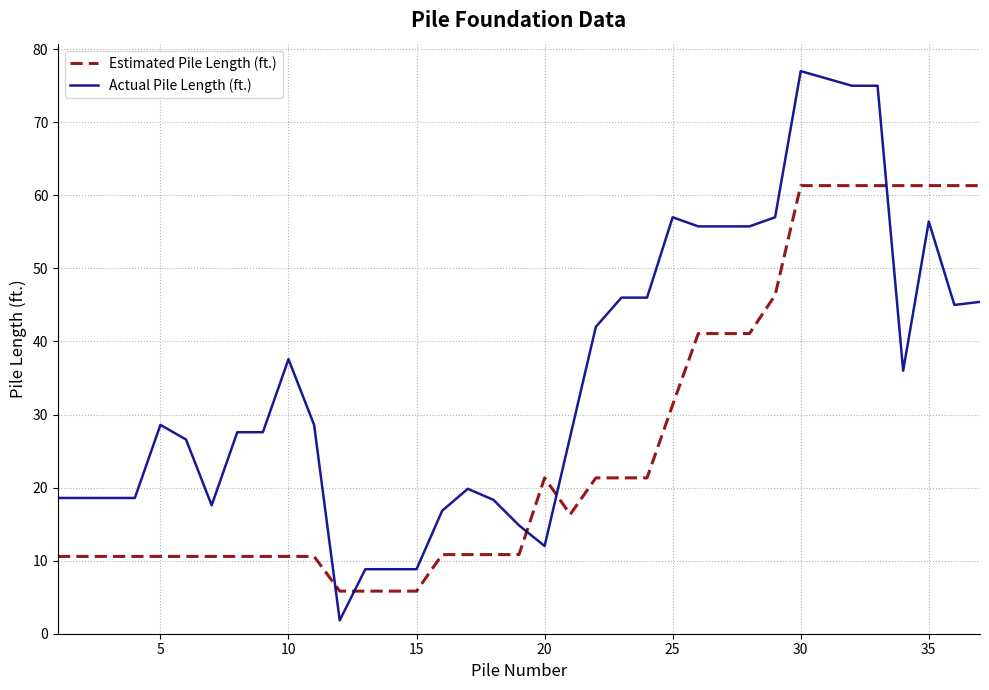

Which series has the largest range (max minus min)?

Actual Pile Length (ft.)